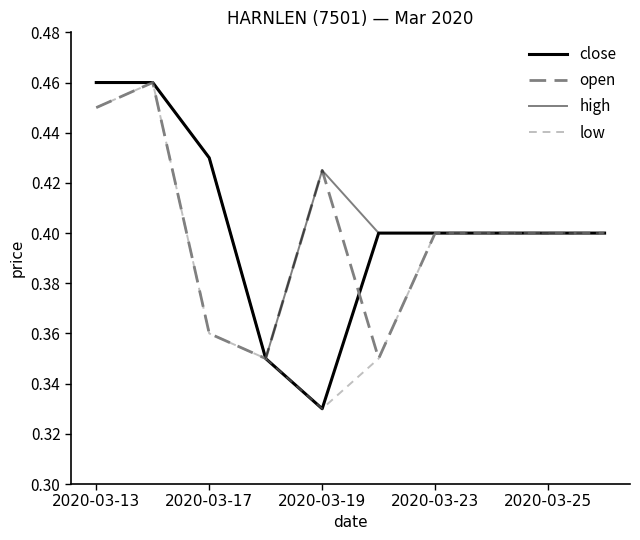

True or false: close and low intersect in this chart.

False